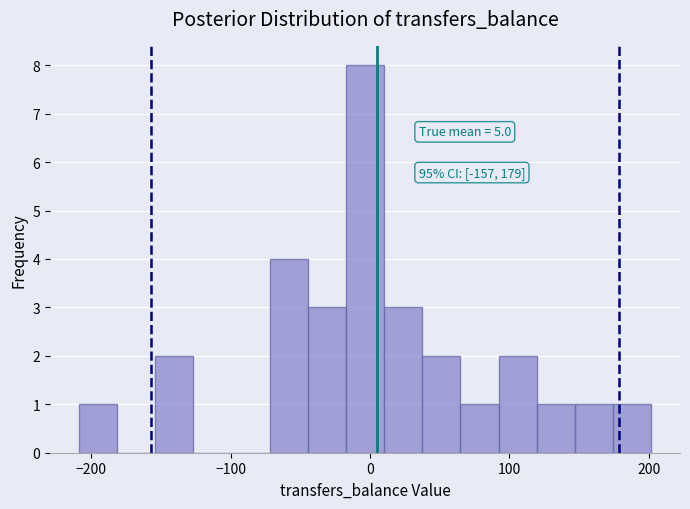

Around what value on the x-axis is the tallest bar? Give the approximate position of its centre, as read against the axis.

0